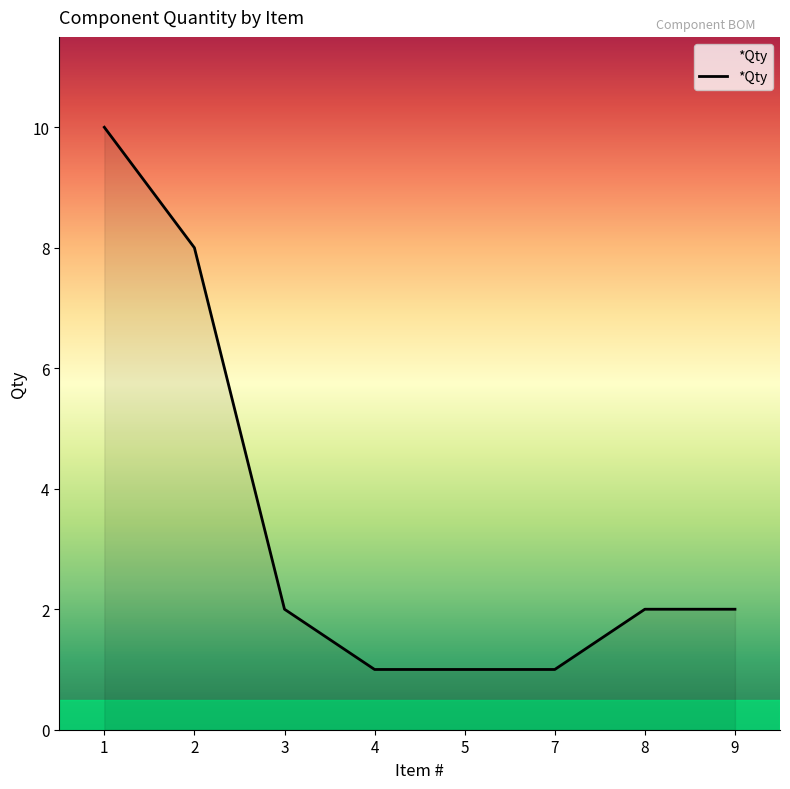

How many categories are shown in the chart?

8